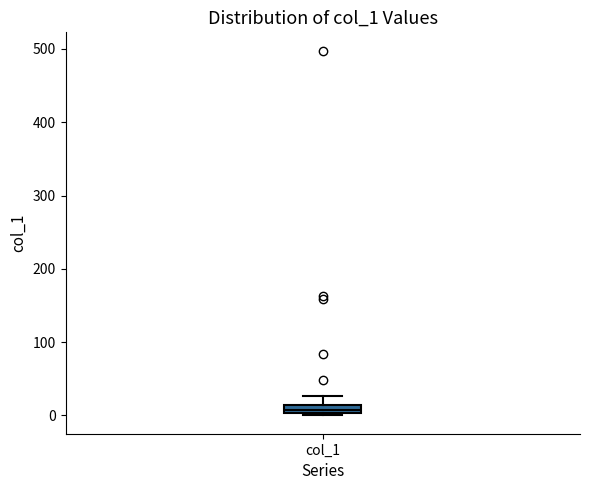

Where is the upper edge of the box for col_1 on the y-axis? The values are not printed on the chart, so give them approximately, as read against the axis.

10